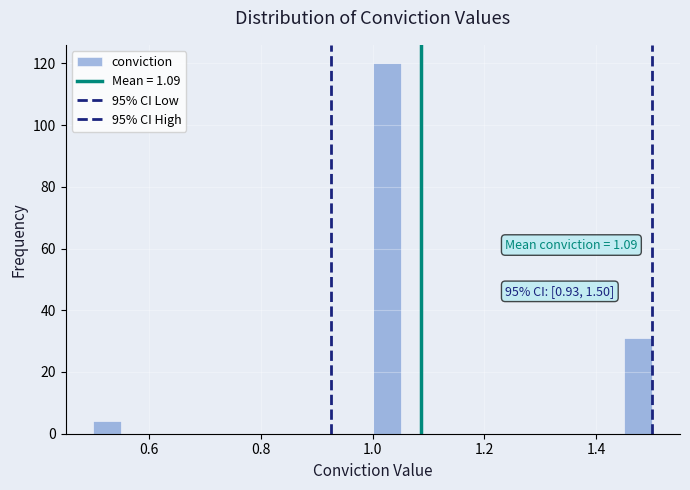

Read against the x-axis, roughly where is the centre of the tallest bar?

1.02